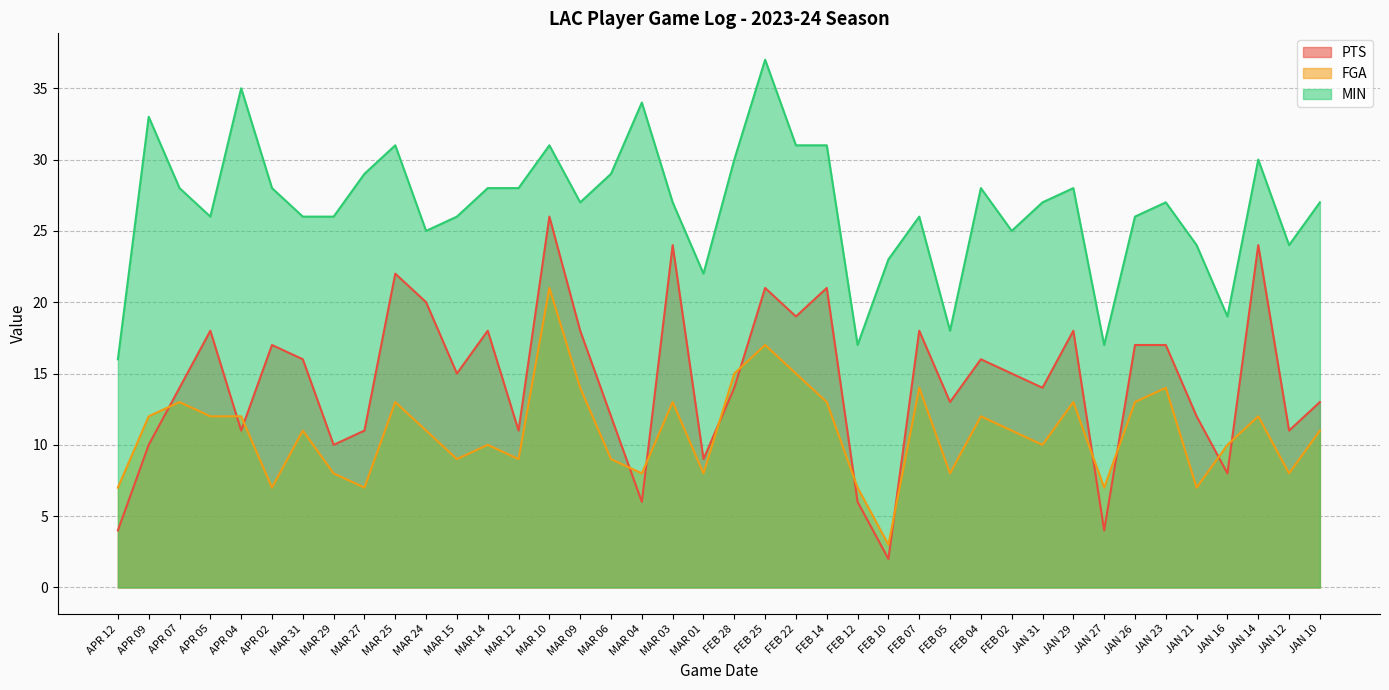

Is the value of PTS at FEB 25 greater than the value of FGA at MAR 14?

Yes